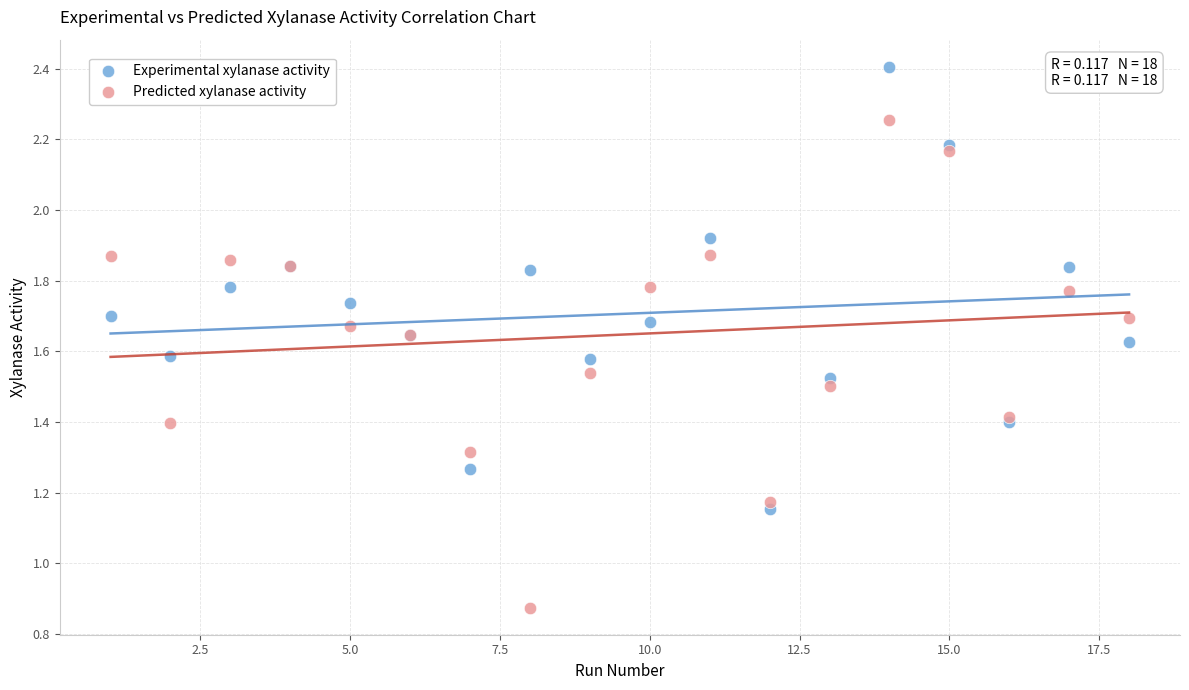

Which series contains the lowest Y value?

Predicted xylanase activity